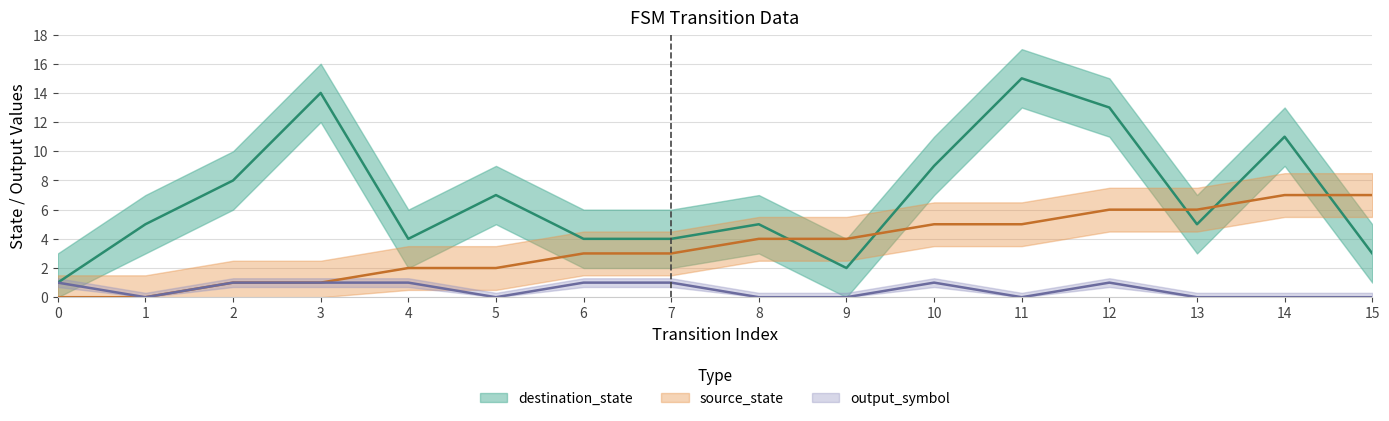

What are all the series names shown in the legend?

source_state, destination_state, output_symbol